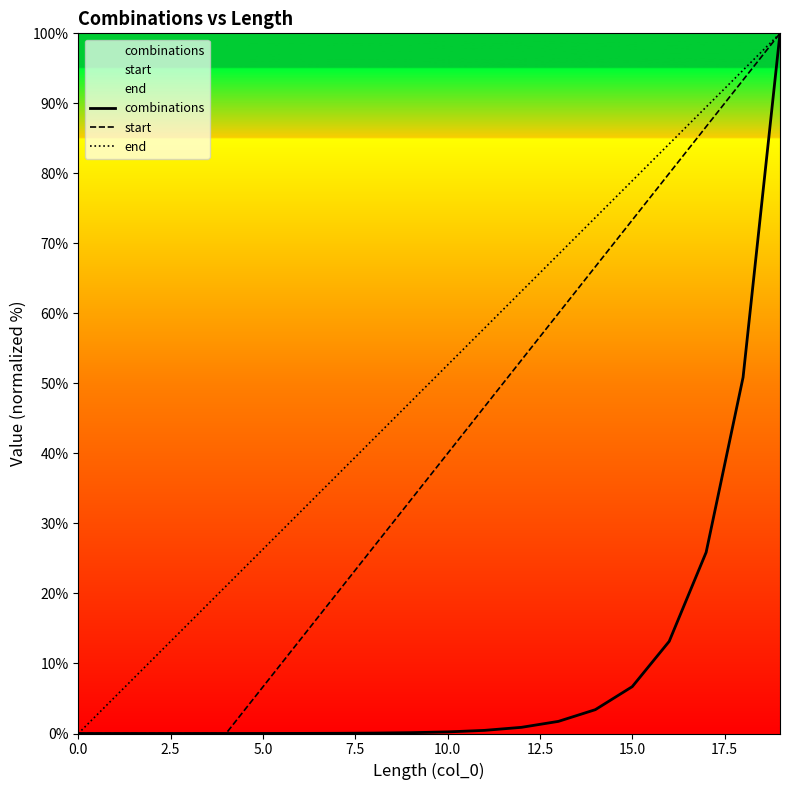

Rank the series by their average value, from highest to lowest.

end, start, combinations